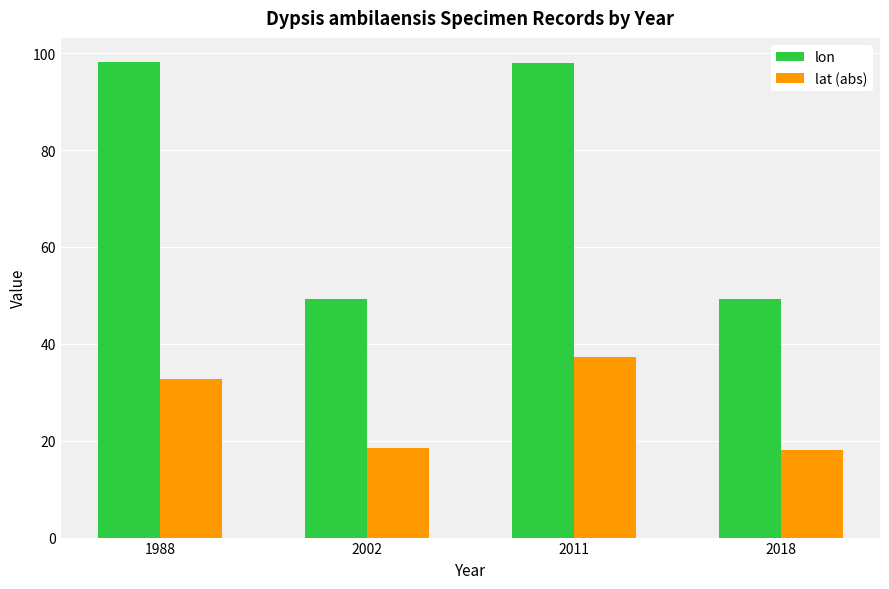

What is the minimum value for lon?

49.2